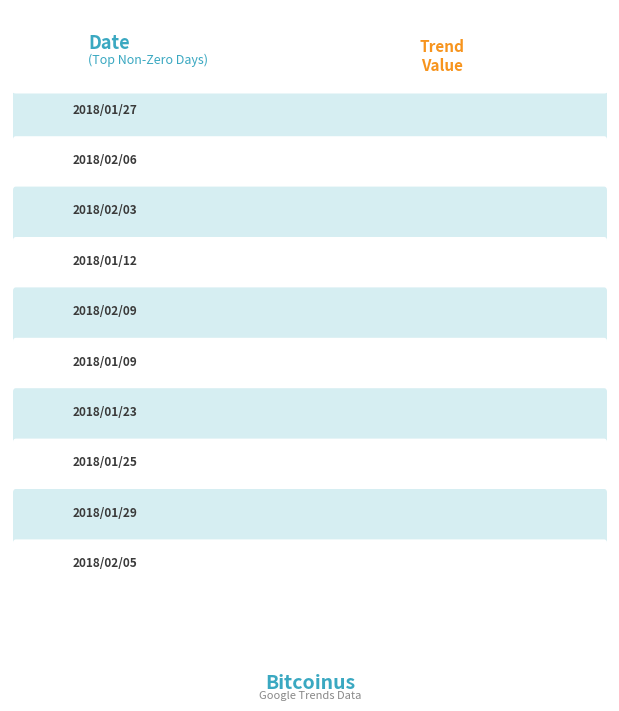

What is the difference between the maximum and minimum values?

71